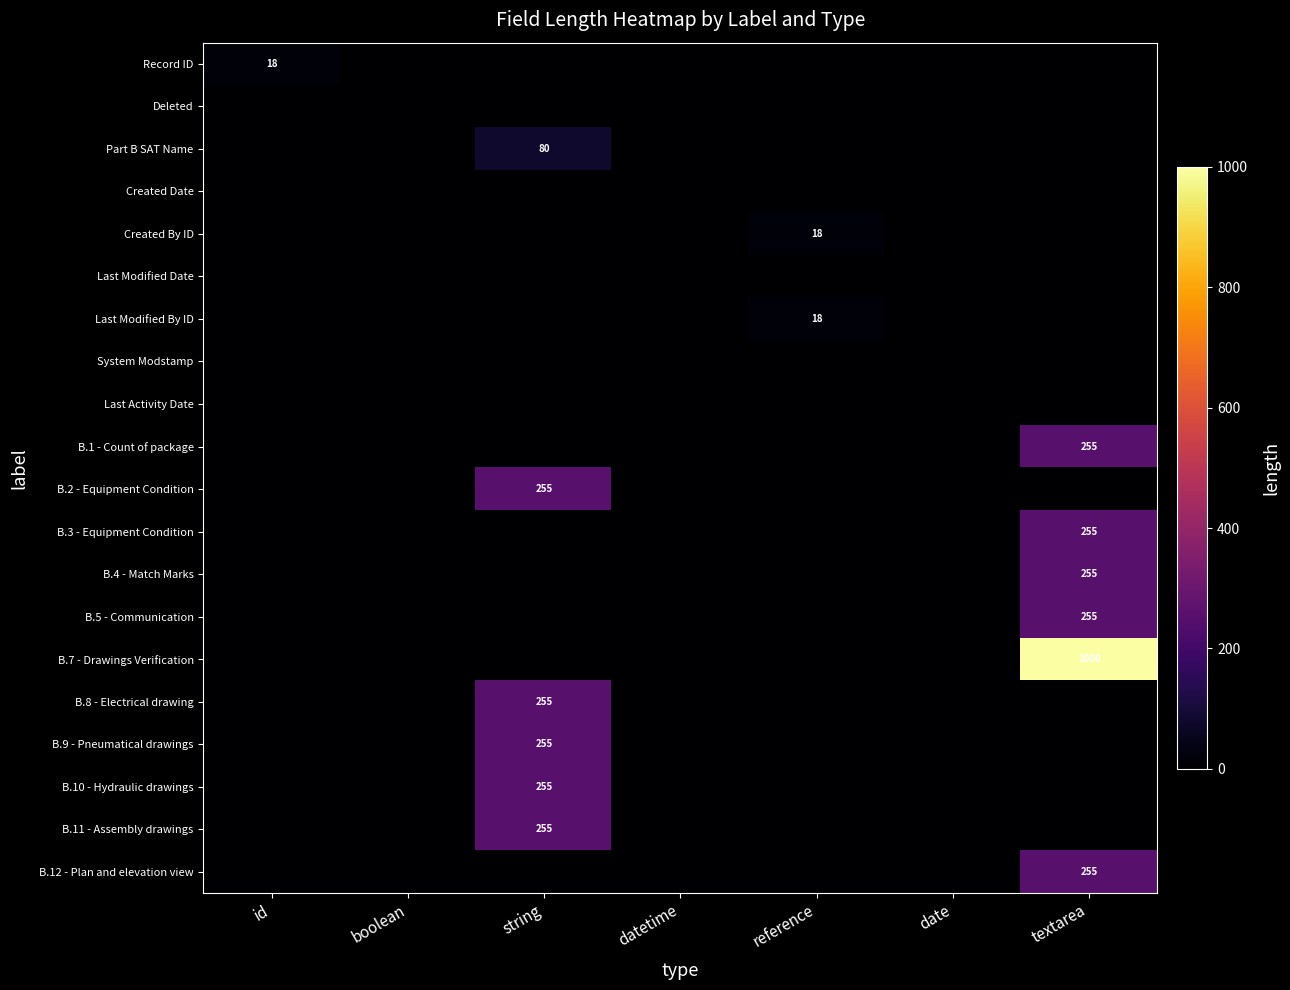

True or false: B.10 - Hydraulic drawings has a value of 383 at string.

False